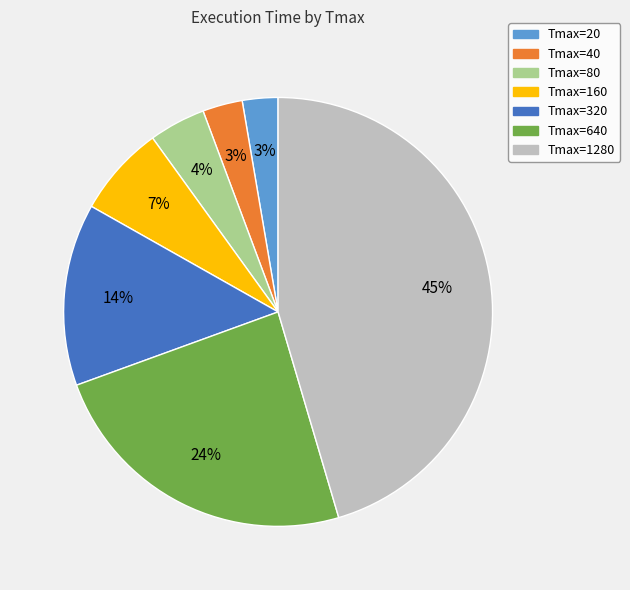

What is the largest slice in the pie chart?

Tmax=1280